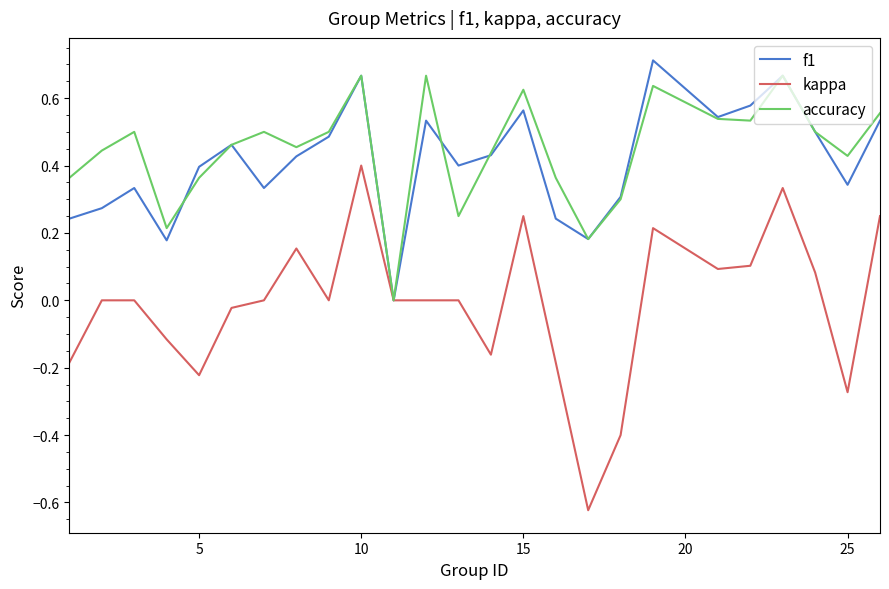

Which series has the widest spread of values?

kappa